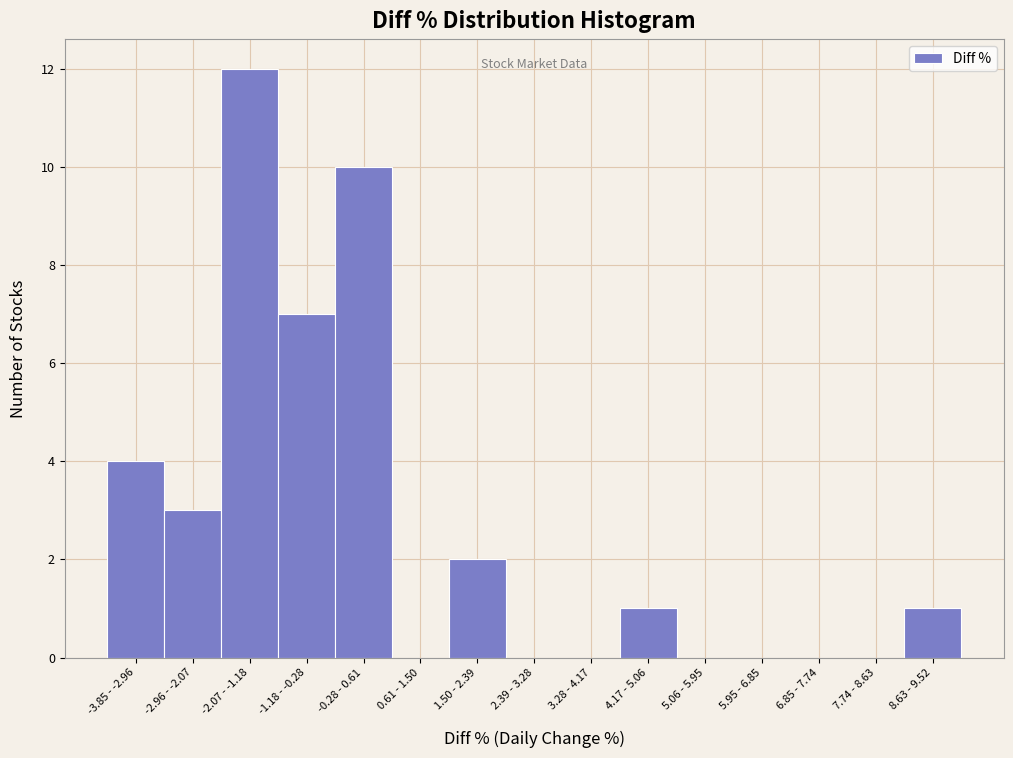

Reading left to right, extract all data points from this chart.

-3.85 - -2.96=4	-2.96 - -2.07=3	-2.07 - -1.18=12	-1.18 - -0.28=7	-0.28 - 0.61=10	0.61 - 1.50=0	1.50 - 2.39=2	2.39 - 3.28=0	3.28 - 4.17=0	4.17 - 5.06=1	5.06 - 5.95=0	5.95 - 6.85=0	6.85 - 7.74=0	7.74 - 8.63=0	8.63 - 9.52=1